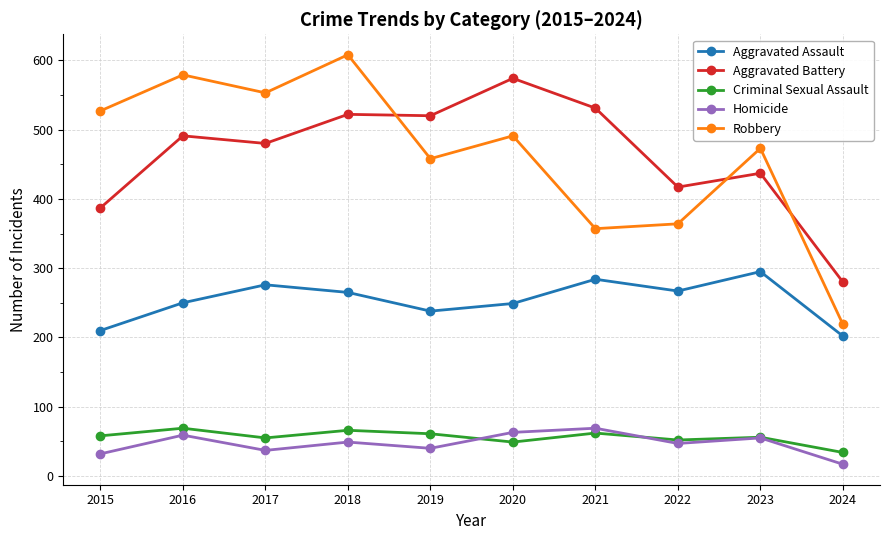

True or false: Criminal Sexual Assault has a value of 62 at 2021.

True